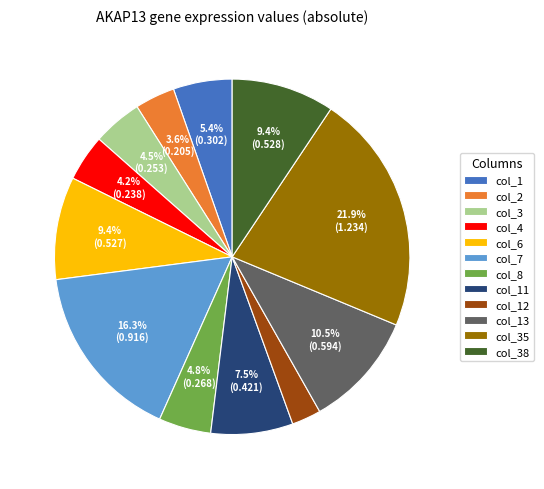

How many slices are in this pie chart?

12